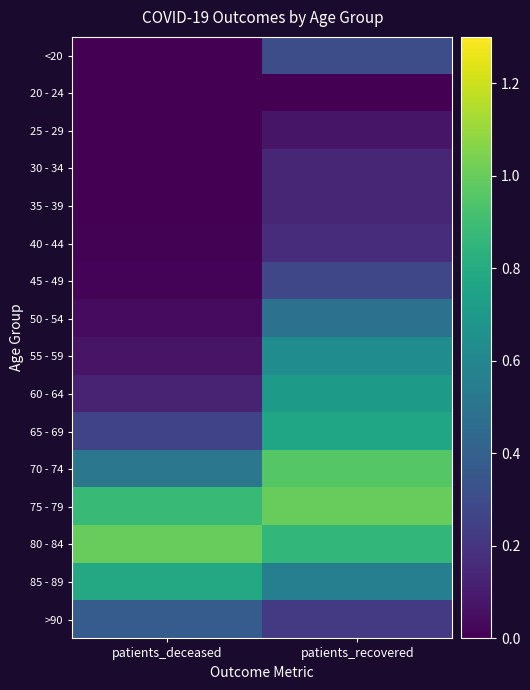

How many series are shown in this chart?

16